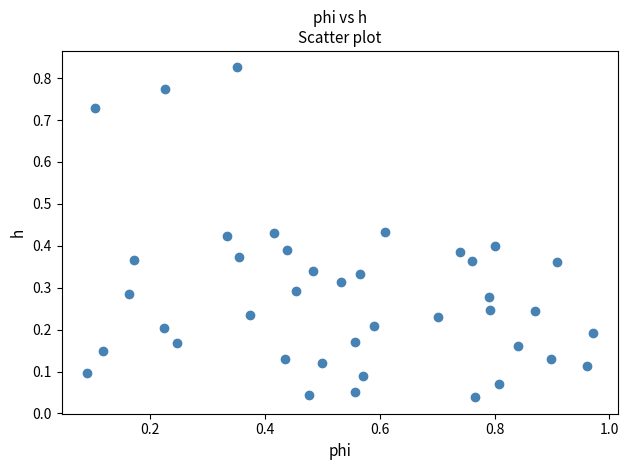

What is the range of X values (max minus min)?

0.9